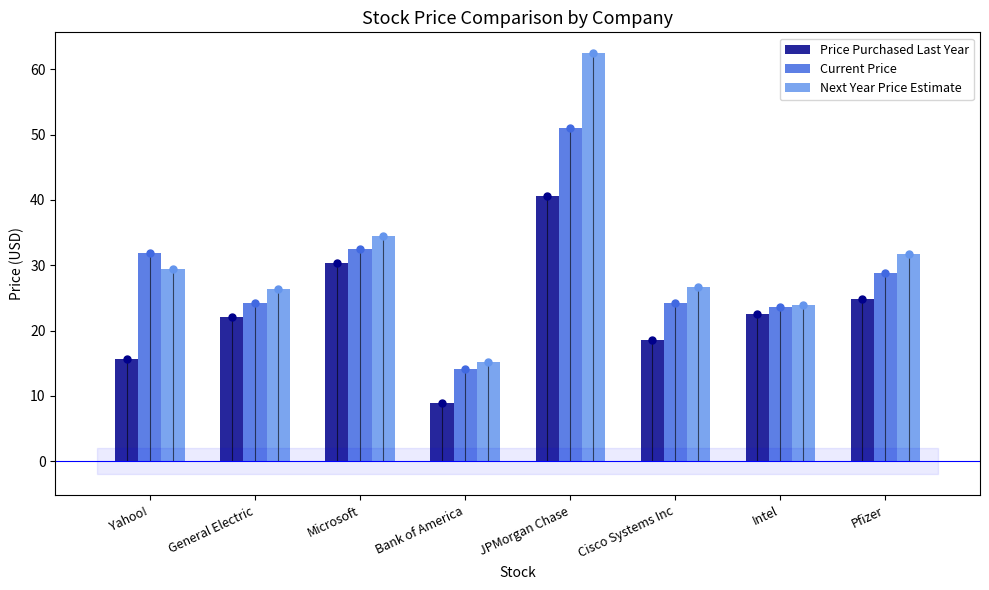

List the labels in order of Current Price value, smallest first.

Bank of America, Intel, Cisco Systems Inc, General Electric, Pfizer, Yahoo!, Microsoft, JPMorgan Chase